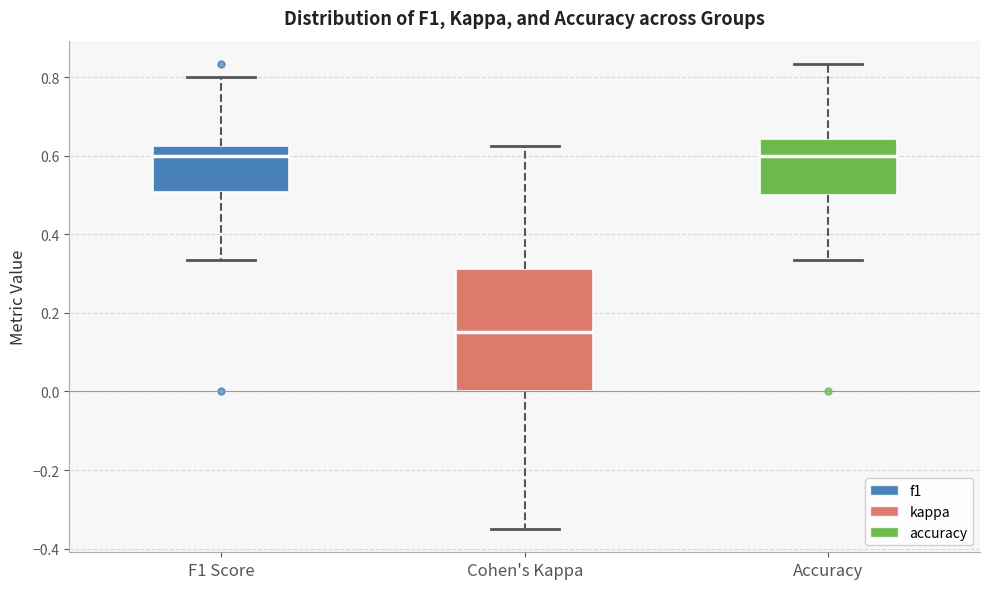

Where does the median line of the box for F1 Score sit on the y-axis? The values are not printed on the chart, so give them approximately, as read against the axis.

0.60